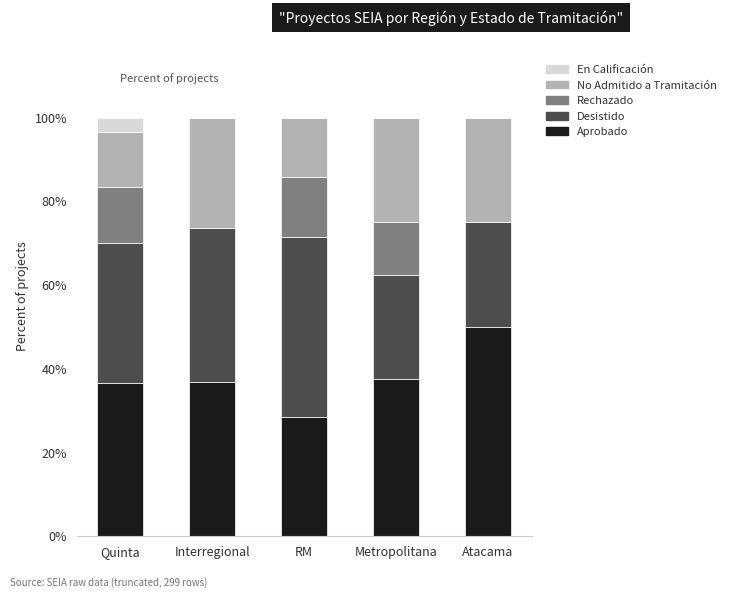

Read the Aprobado value at Interregional.

36.8